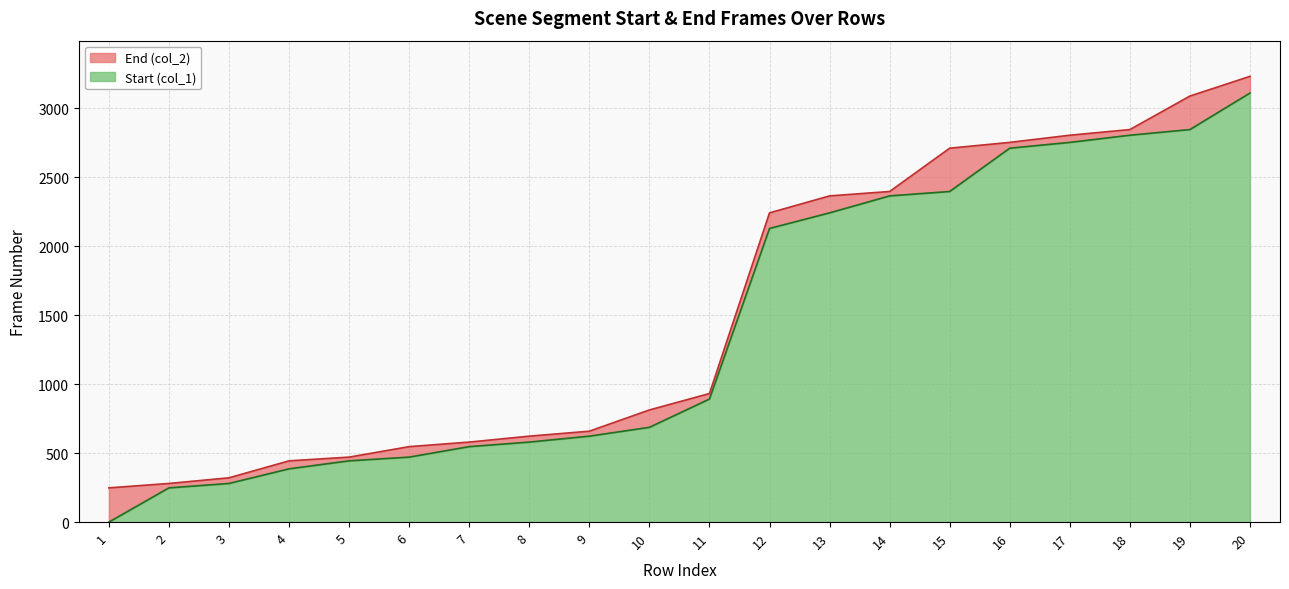

What is the total value across all series at 17?

2805